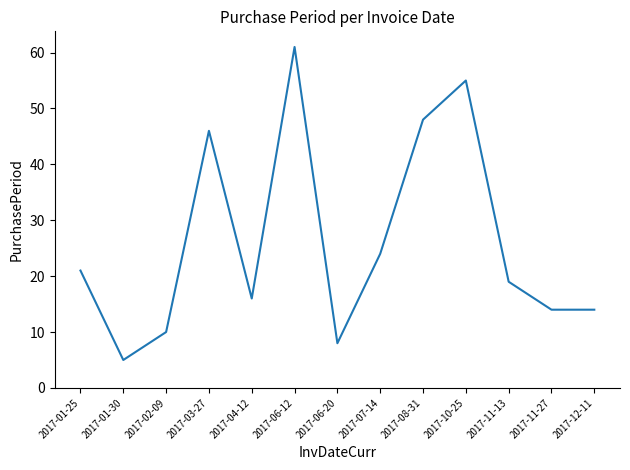

What is the greatest value displayed?

61